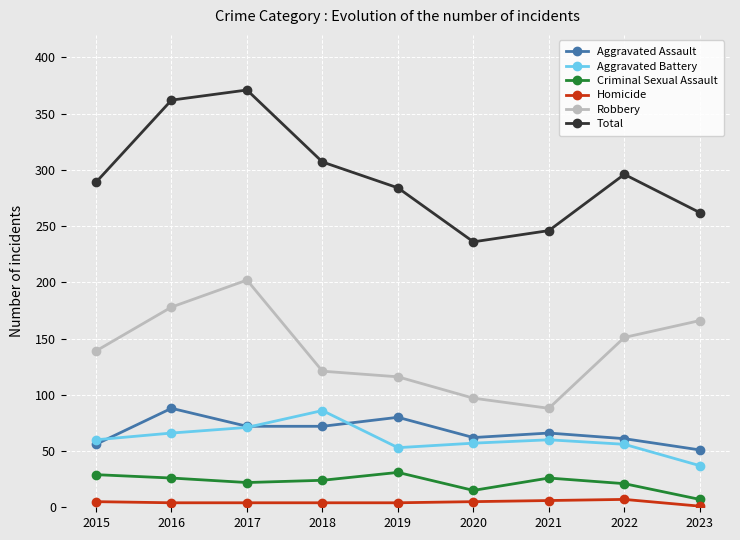

The Robbery series shows 116 at 2019. True or false?

True